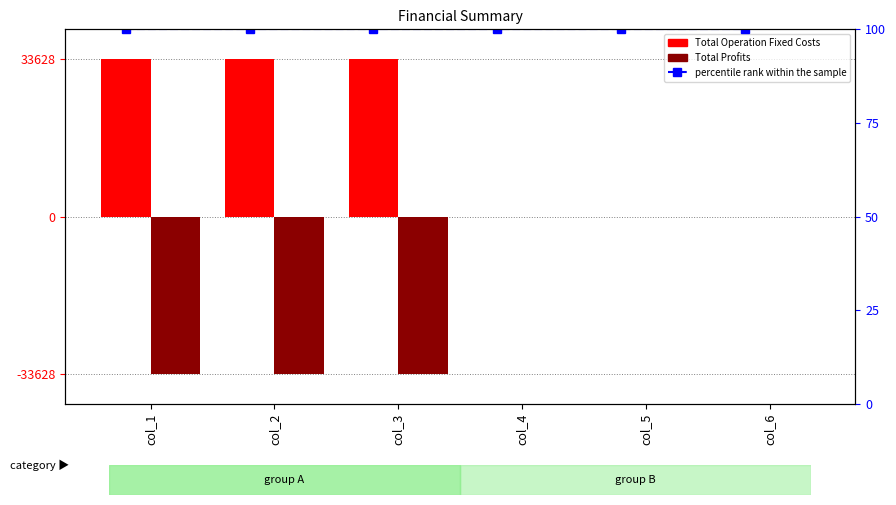

What is the sum of the percentile rank within the sample values at col_6 and col_5?

200.0